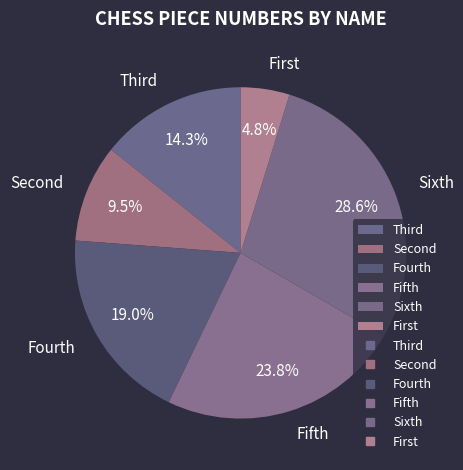

How many segments does this pie chart have?

6